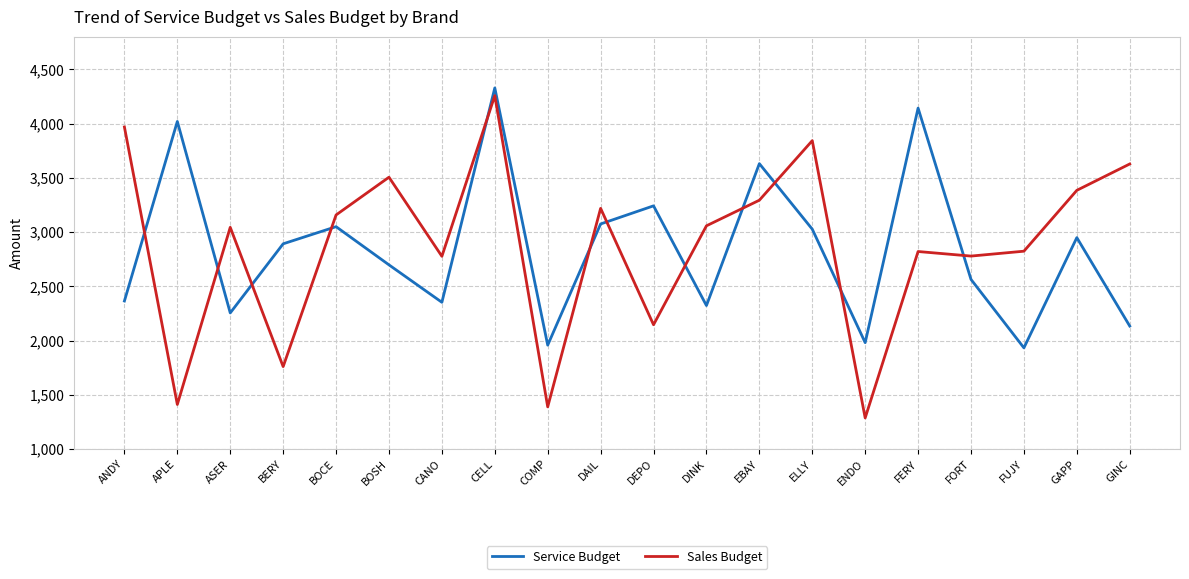

At which category is the sum across all series the highest?

CELL